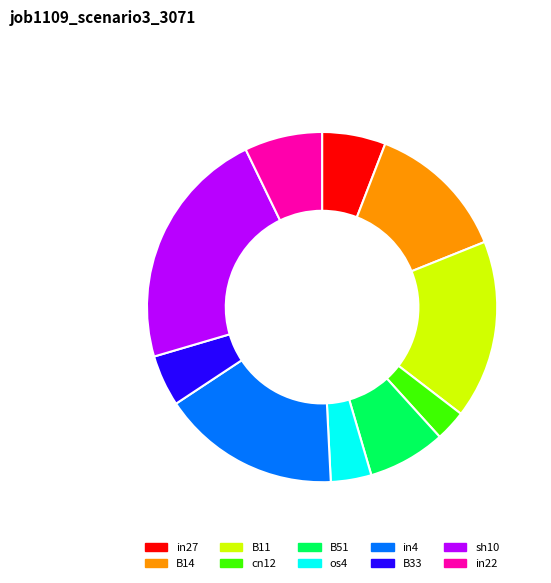

Between in22 and cn12, which is larger?

in22